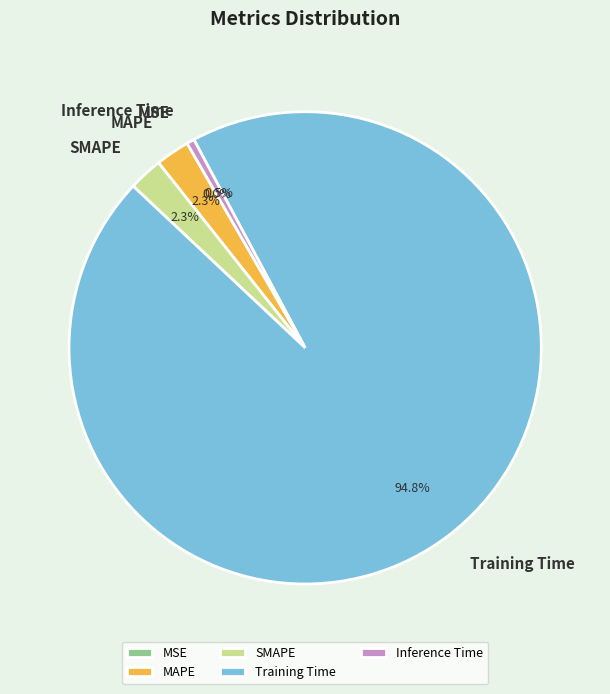

What percentage is NOT represented by SMAPE?

97.7%